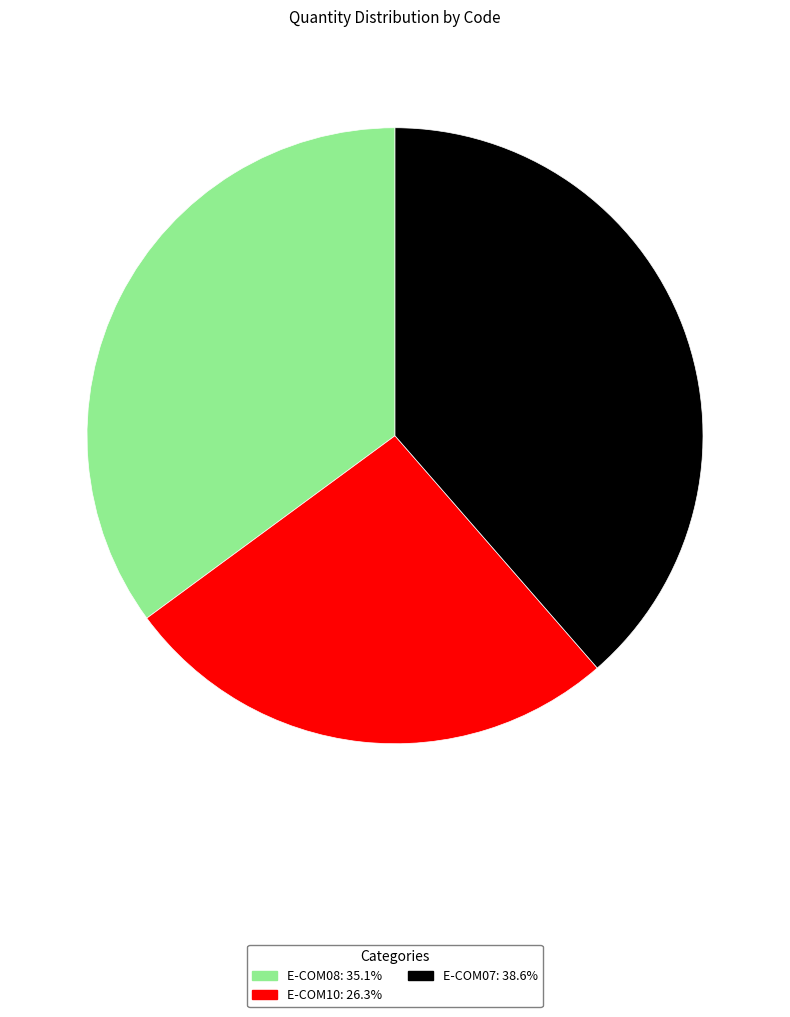

Rank the categories by value from lowest to highest.

E-COM10, E-COM08, E-COM07